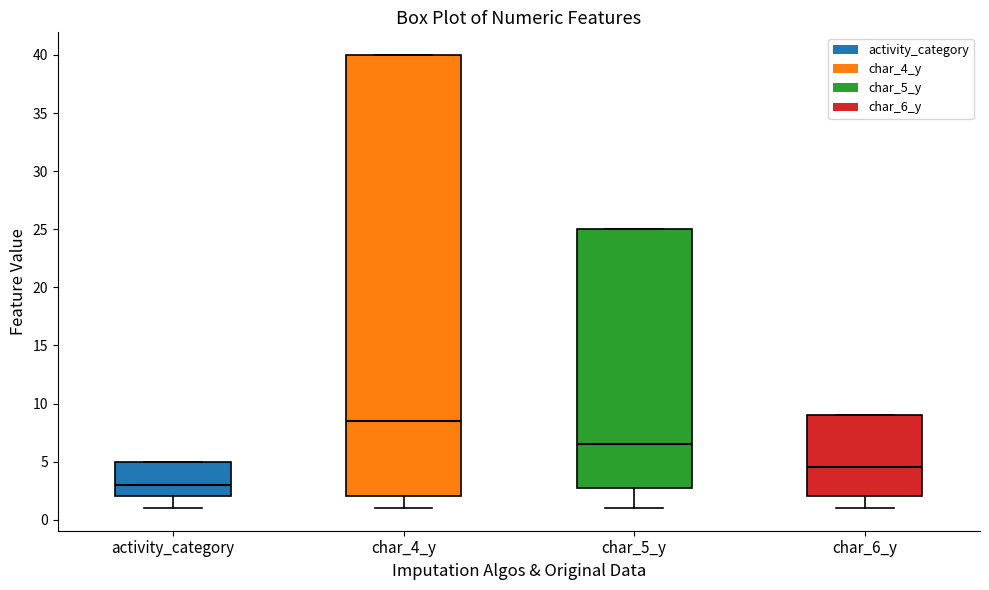

Reading left to right, read every box against the y-axis: the position of its median line, the range the box covers, and the ends of its whiskers. The values are not printed on the chart, so give them approximately, as read against the axis.

activity_category: median 3.0, box 2.0 to 5.0, whiskers 1.0 to 5.0
char_4_y: median 8.5, box 2.0 to 40.0, whiskers 1.0 to 40.0
char_5_y: median 6.5, box 3.0 to 25.0, whiskers 1.0 to 25.0
char_6_y: median 4.5, box 2.0 to 9.0, whiskers 1.0 to 9.0